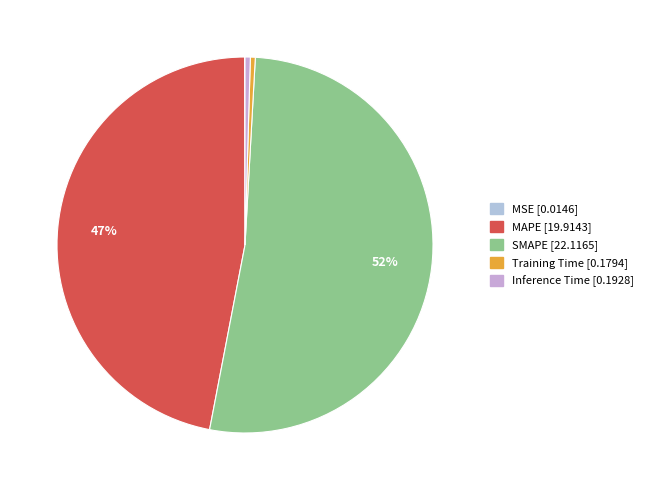

Which category has the biggest portion of the pie?

SMAPE